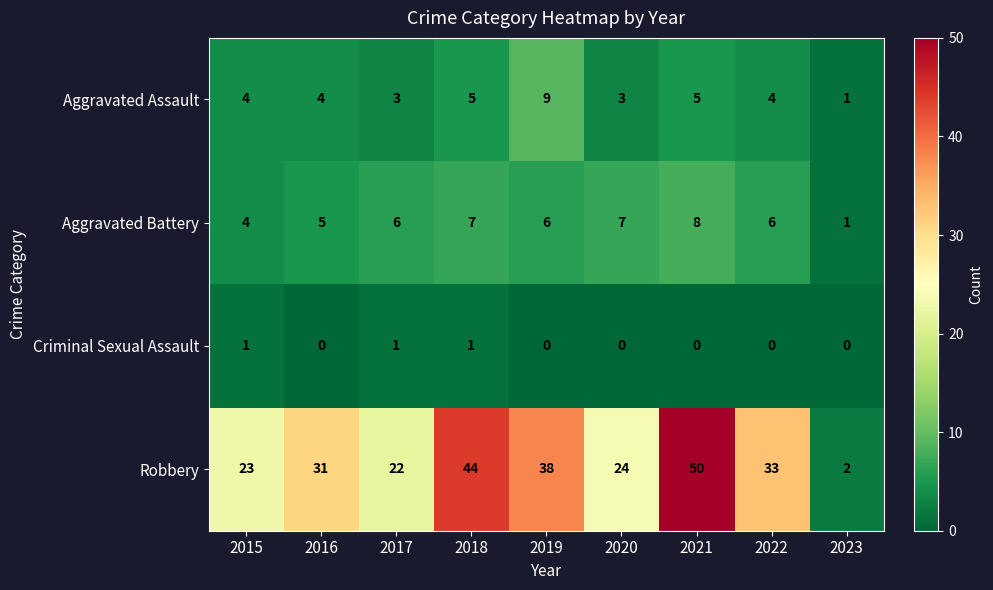

What is the maximum value shown in the chart?

50